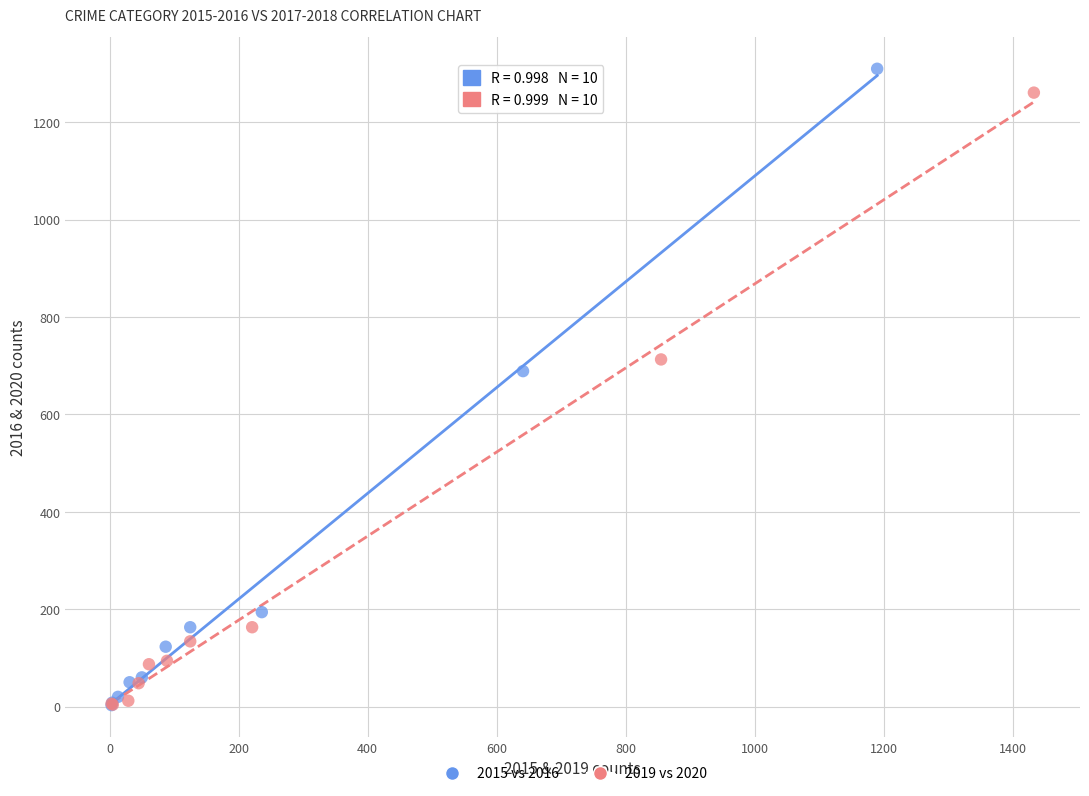

Which series has the largest Y range (max minus min)?

2015 vs 2016